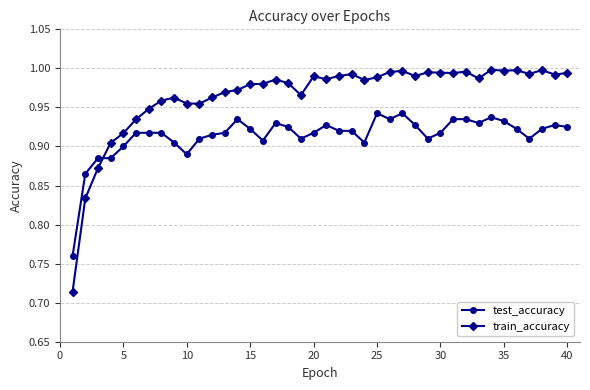

Which series has the widest spread of values?

train_accuracy